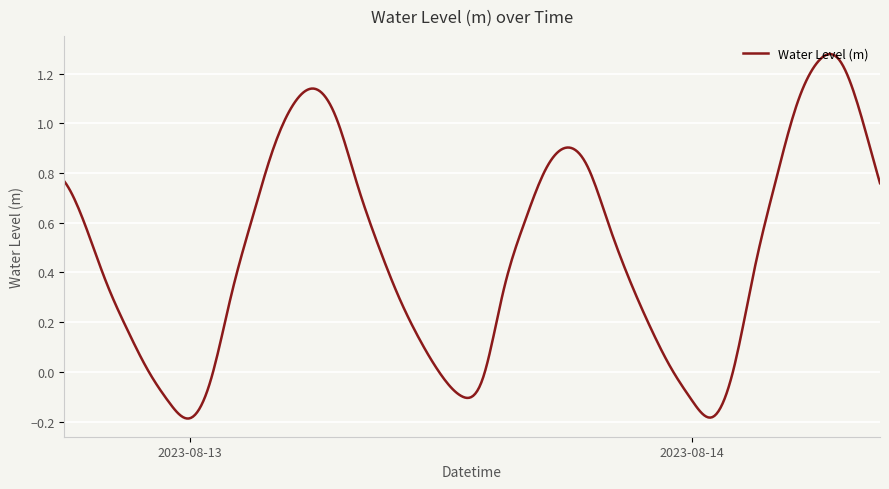

What is the difference between the maximum and minimum values?

1.5